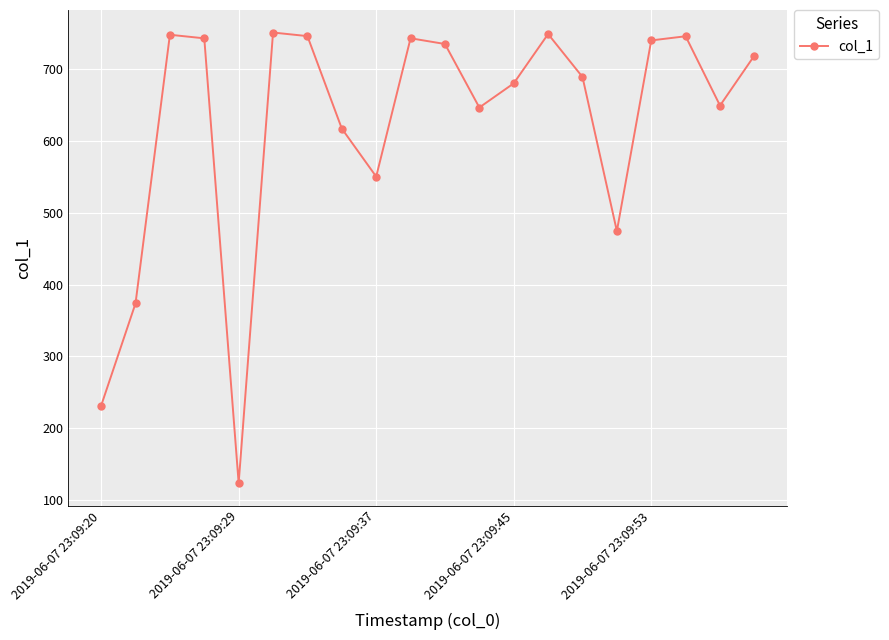

What is the minimum value shown in the chart?

122.9